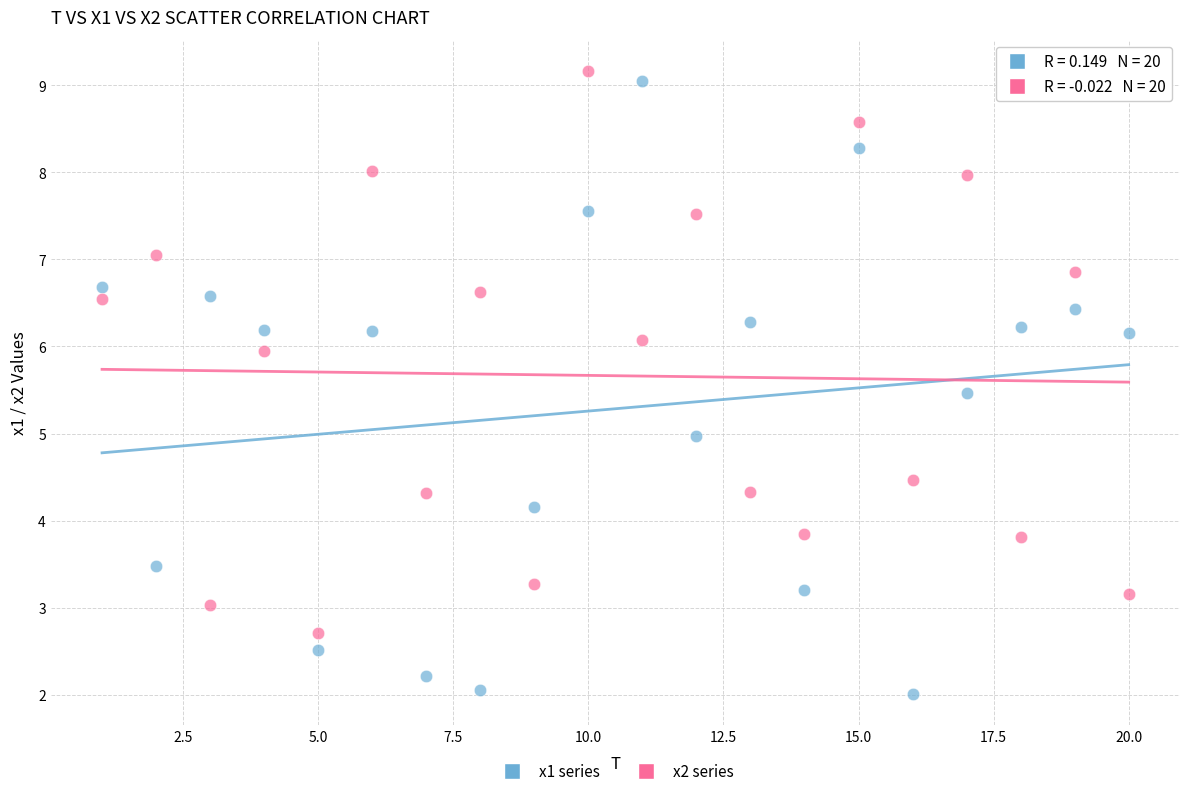

What is the X range (max minus min) for the scatter plot?

19.0